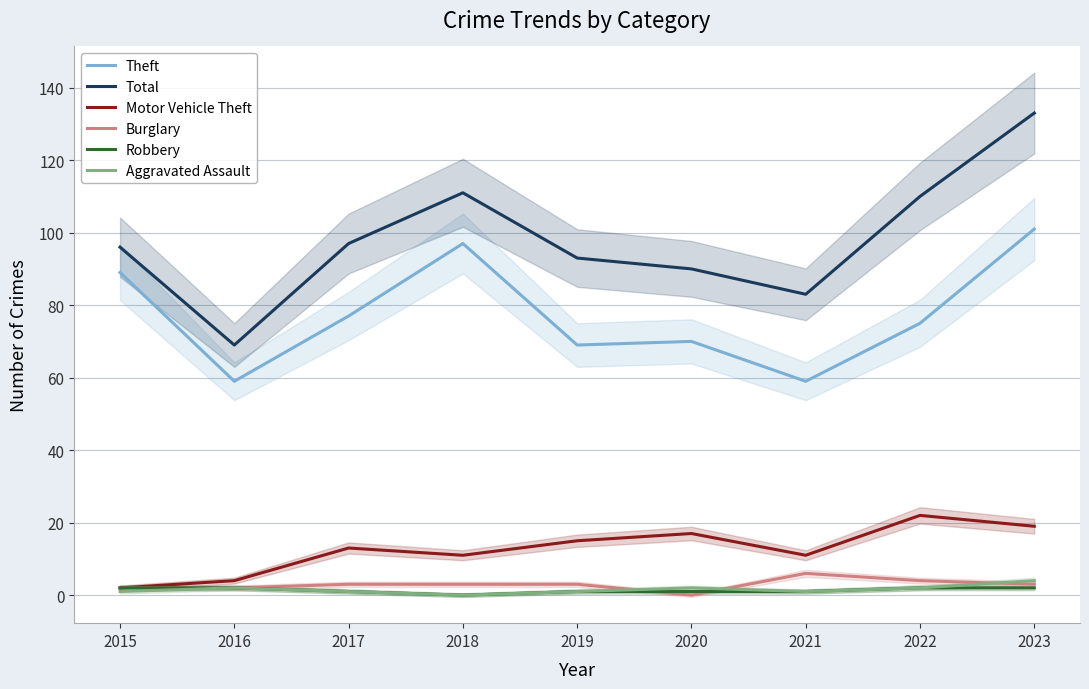

What is the sum of all Robbery values?

12